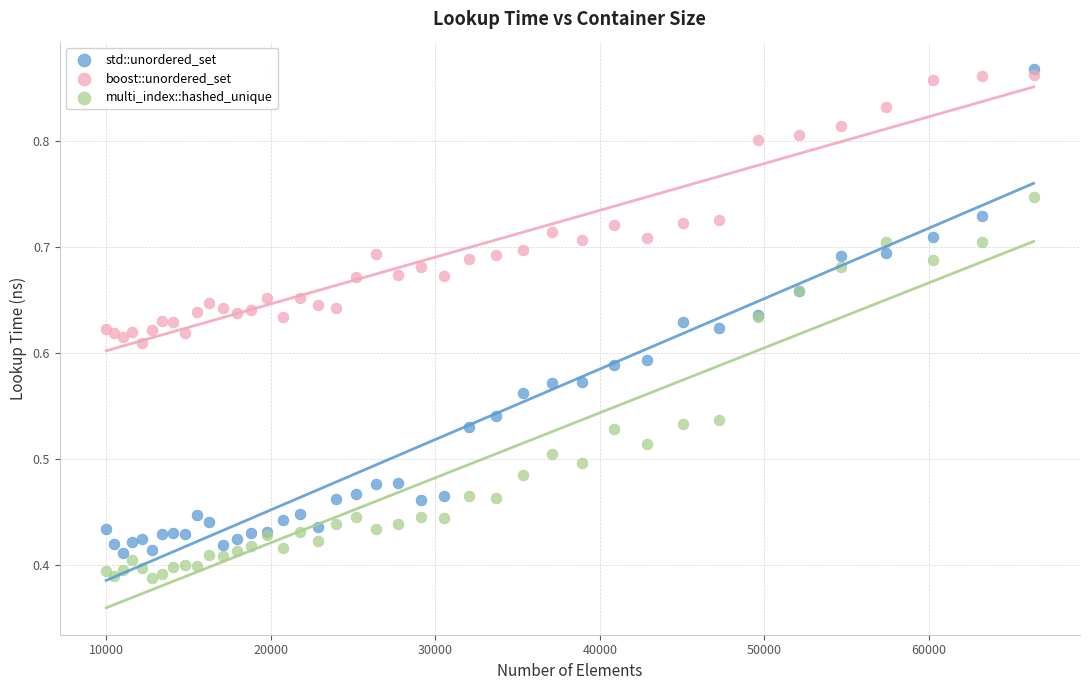

Which series reaches the minimum Y coordinate?

multi_index::hashed_unique